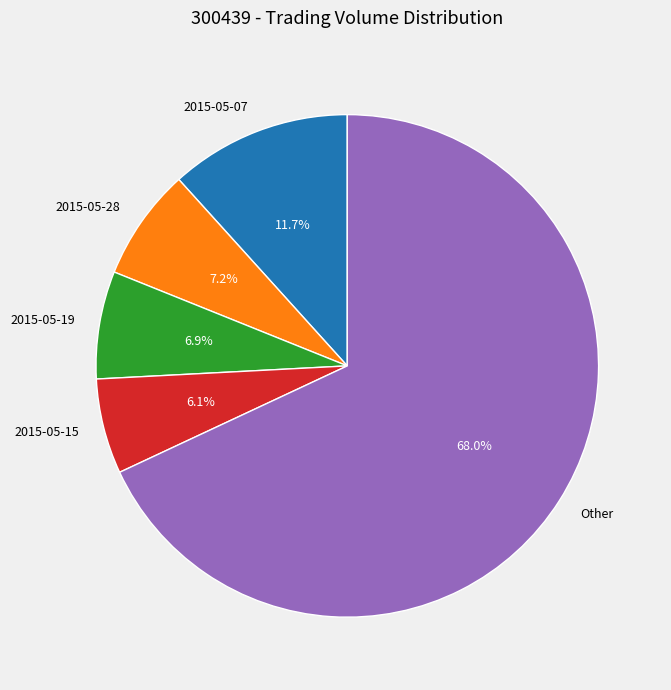

How many segments does this pie chart have?

5